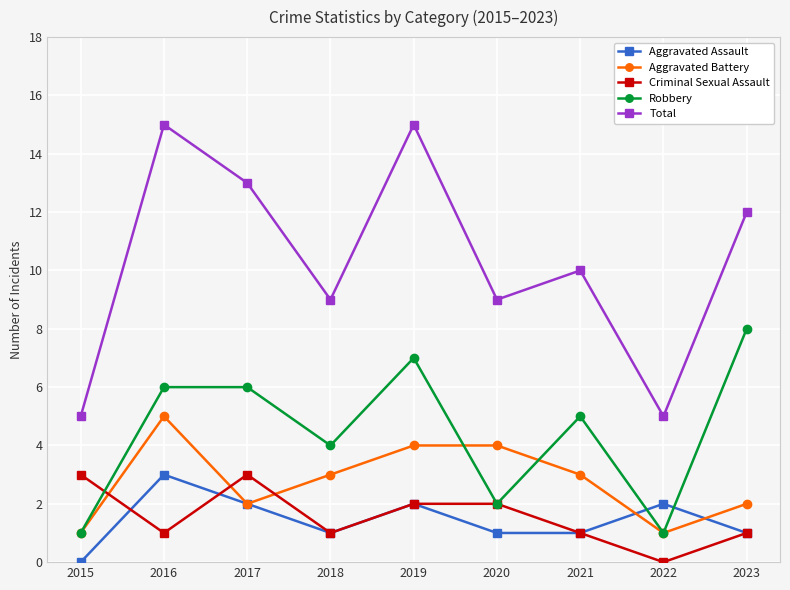

How many interior local valleys does the Robbery series have?

3